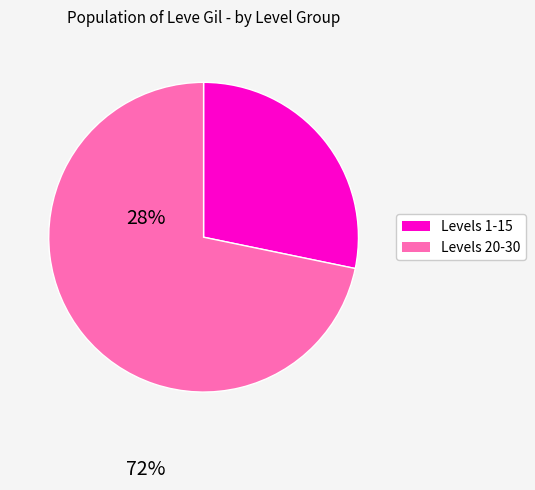

Does any single category account for the majority?

Yes